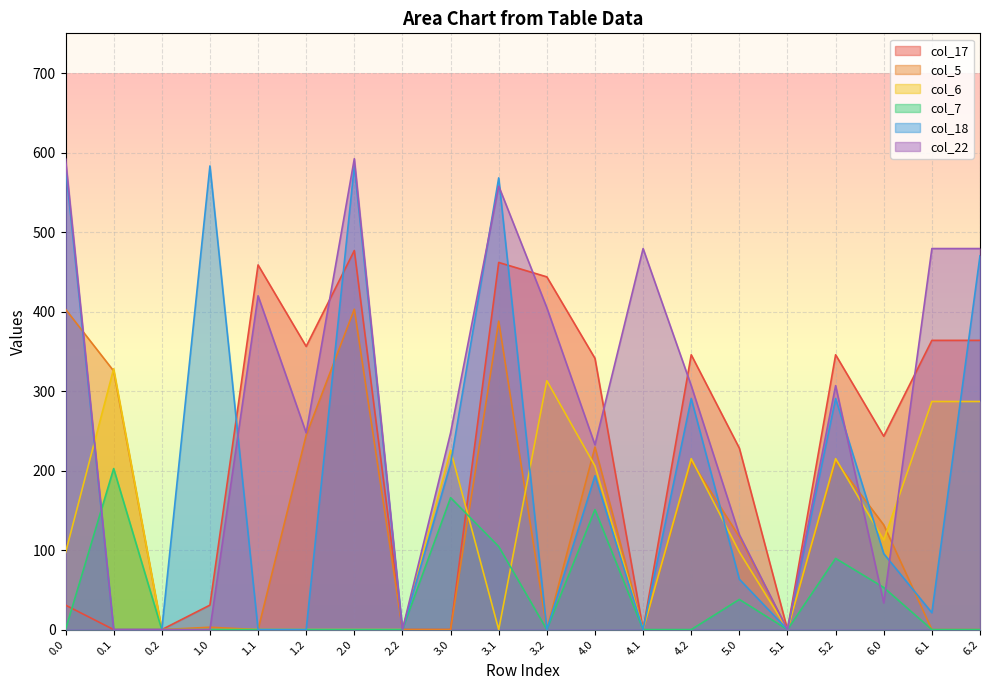

Rank the series at 3.2 from highest to lowest value.

col_17, col_22, col_6, col_5, col_7, col_18